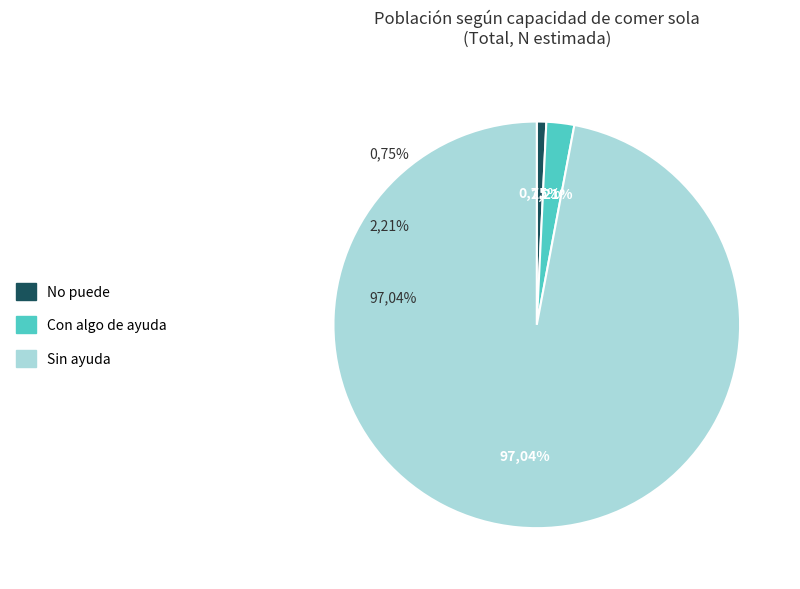

True or false: Con algo de ayuda accounts for 1% of the total.

False